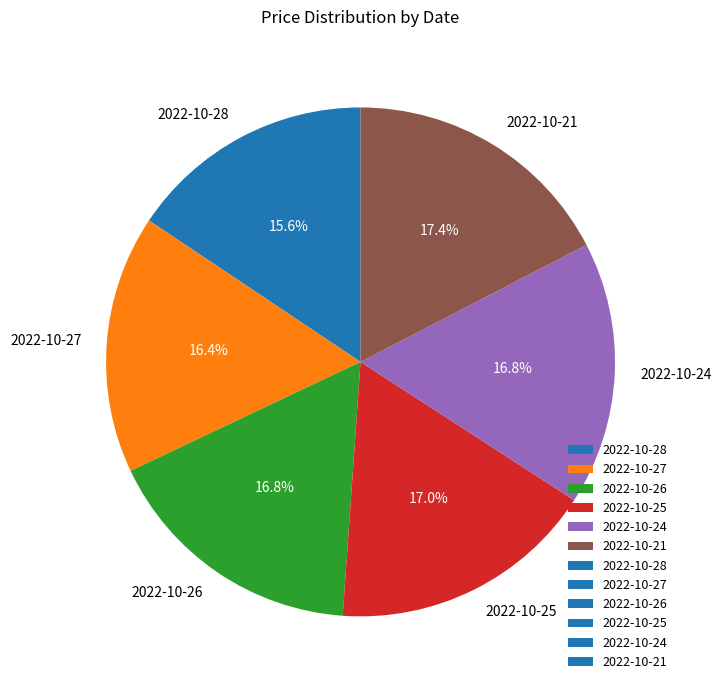

Is 2022-10-21 the majority of the pie?

No